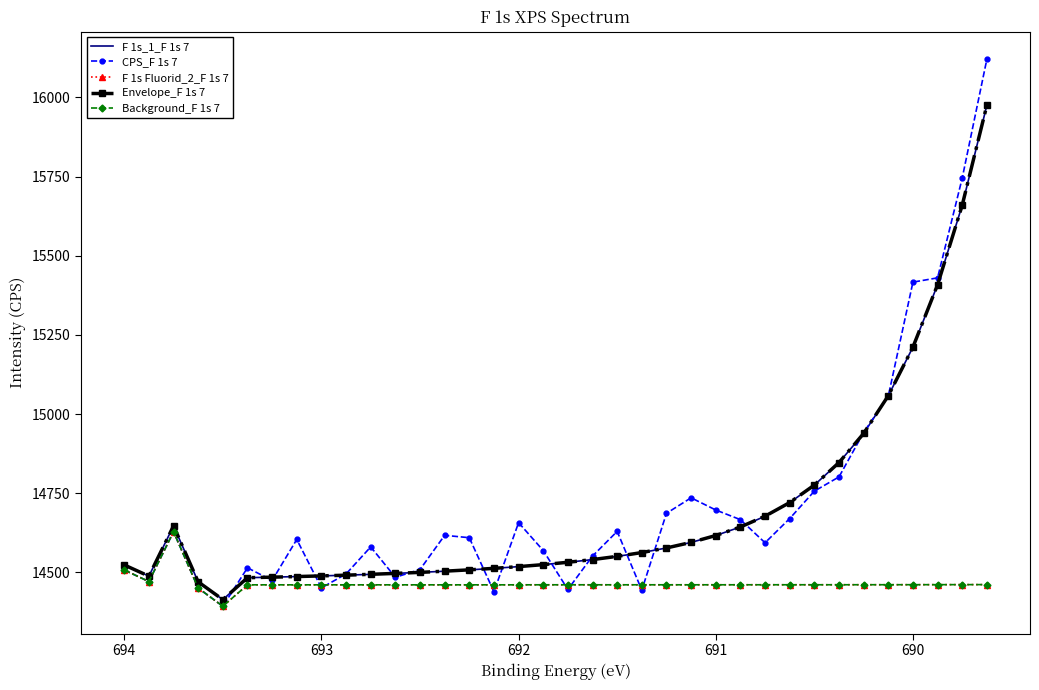

What are all the series names shown in the legend?

F 1s_1_F 1s 7, CPS_F 1s 7, F 1s Fluorid_2_F 1s 7, Envelope_F 1s 7, Background_F 1s 7